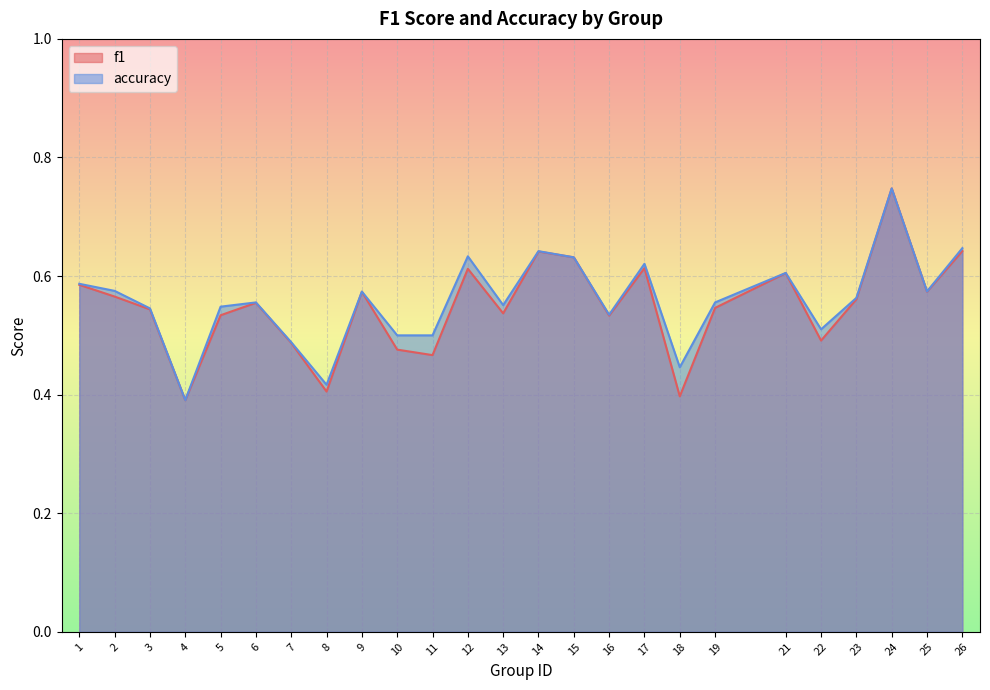

How many interior local valleys does the f1 series have?

8